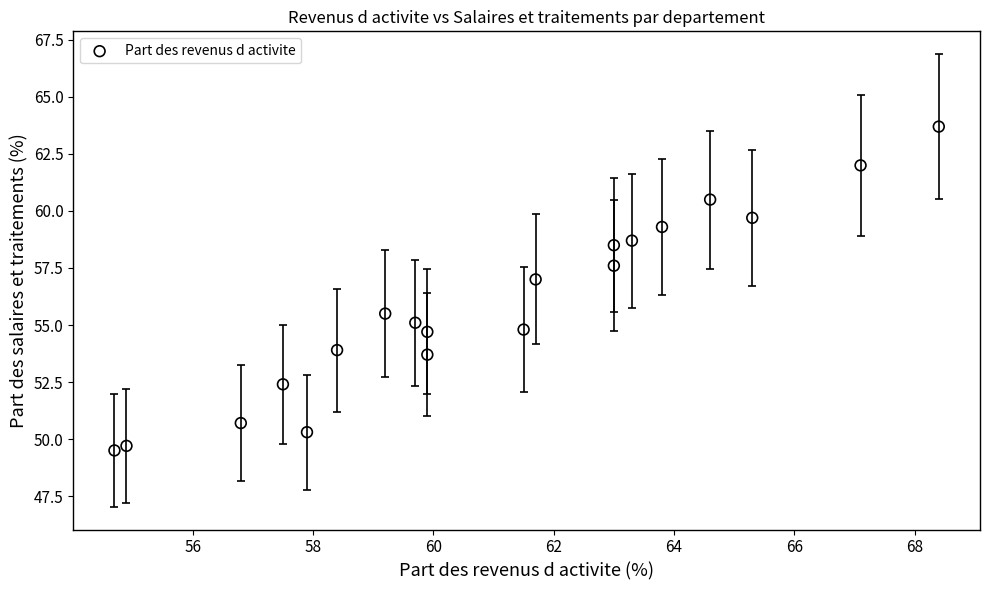

What is the range of X values (max minus min)?

13.7